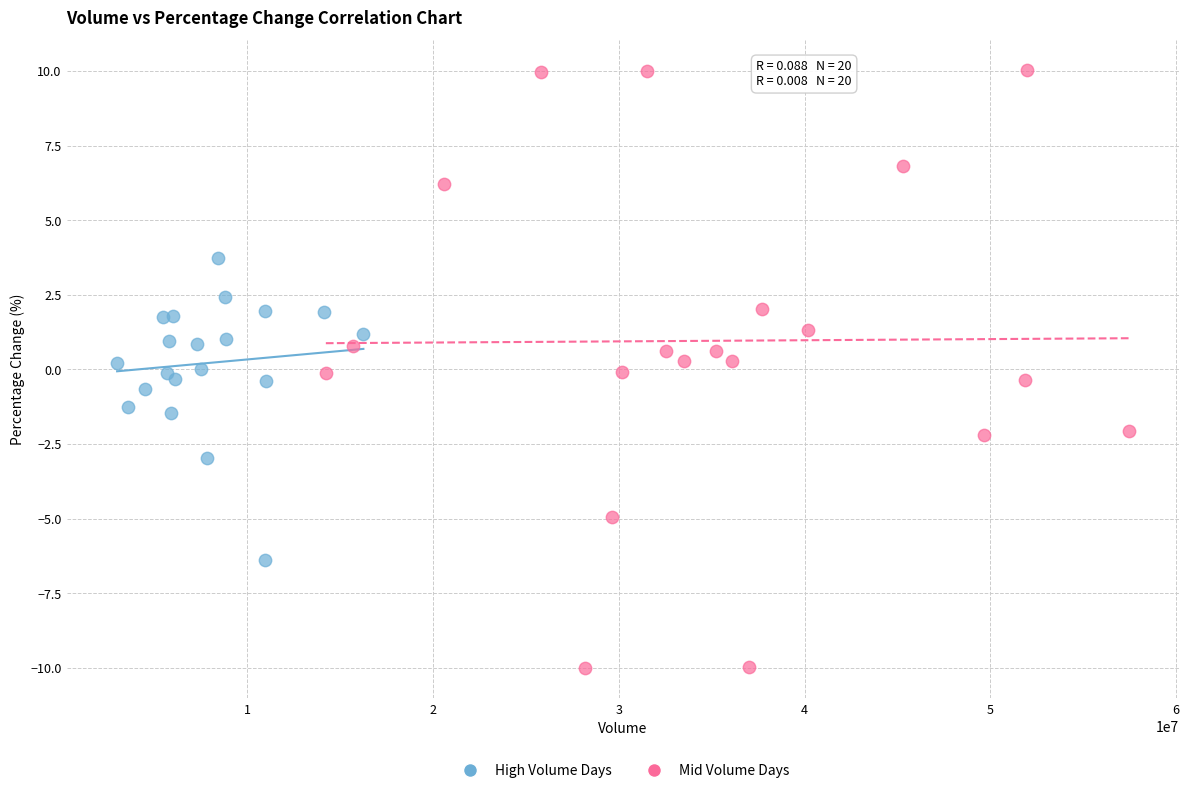

What are all the series names shown in the legend?

High Volume Days, Mid Volume Days